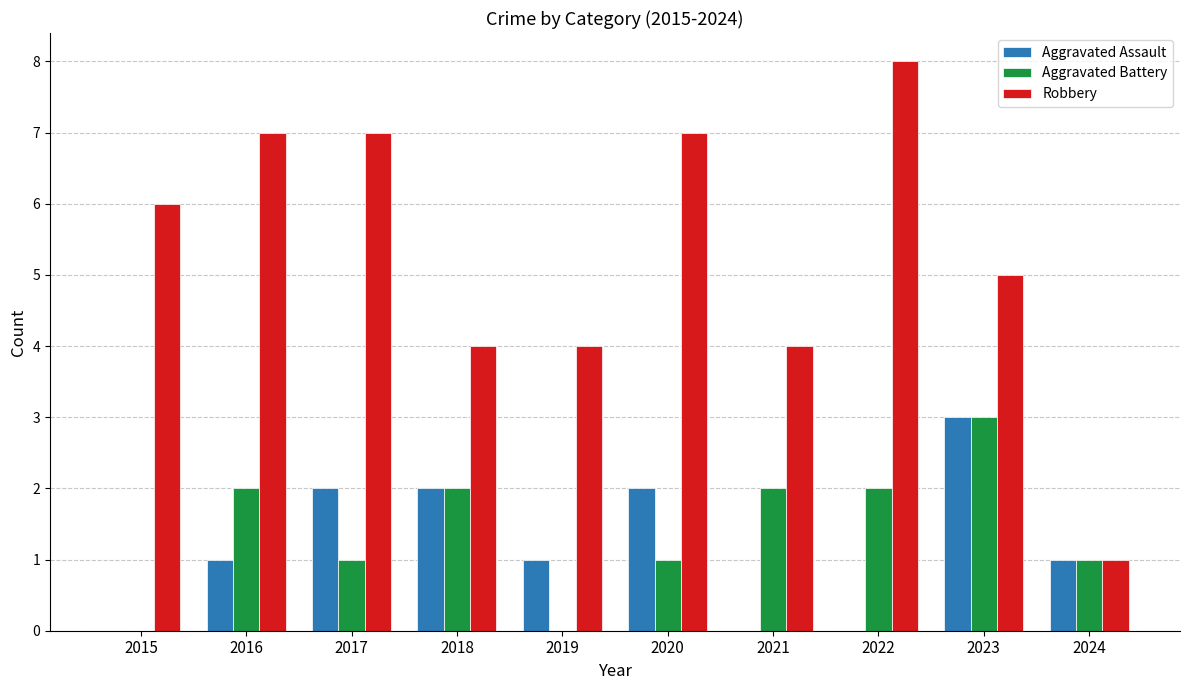

How many groups of bars are there?

10